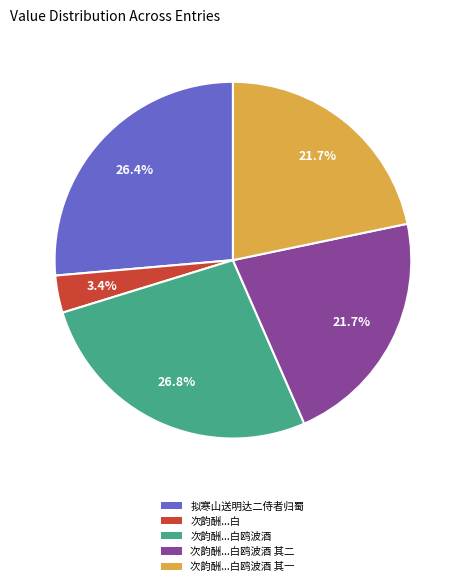

Is there any slice that represents more than half of the pie?

No